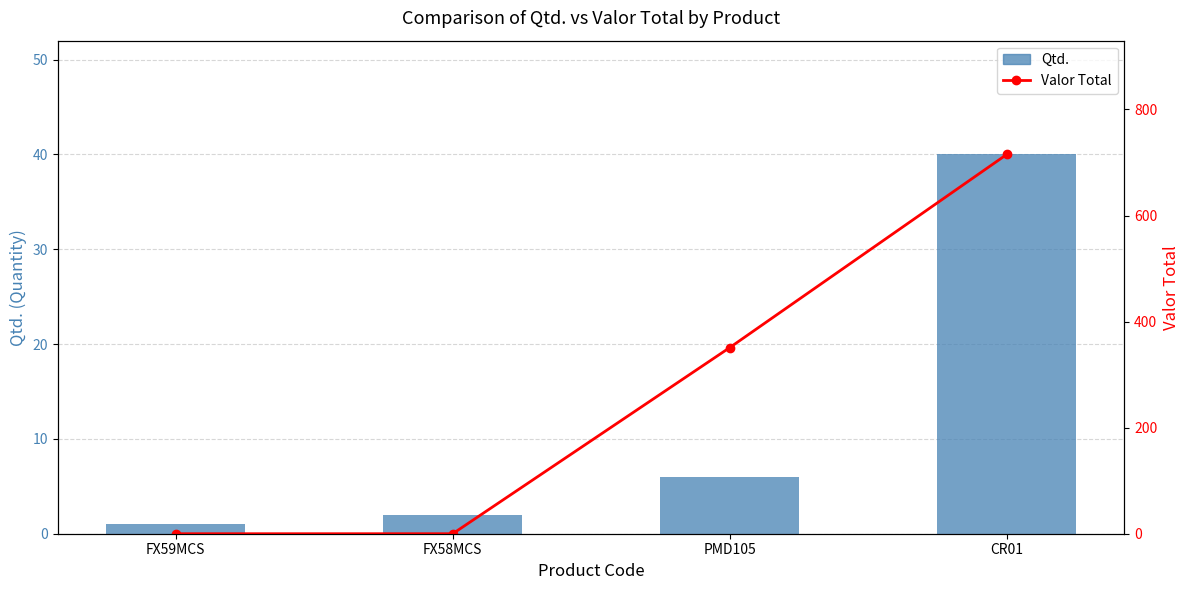

What is the label of the 1st bar from the left?

FX59MCS